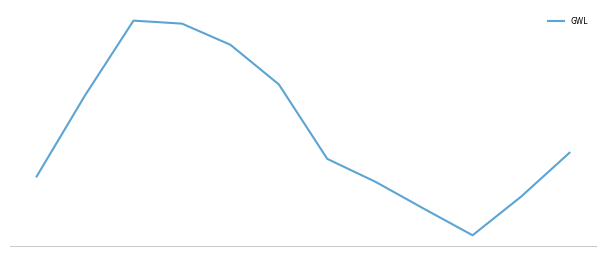

Is this an area chart (filled region under the line)?

No